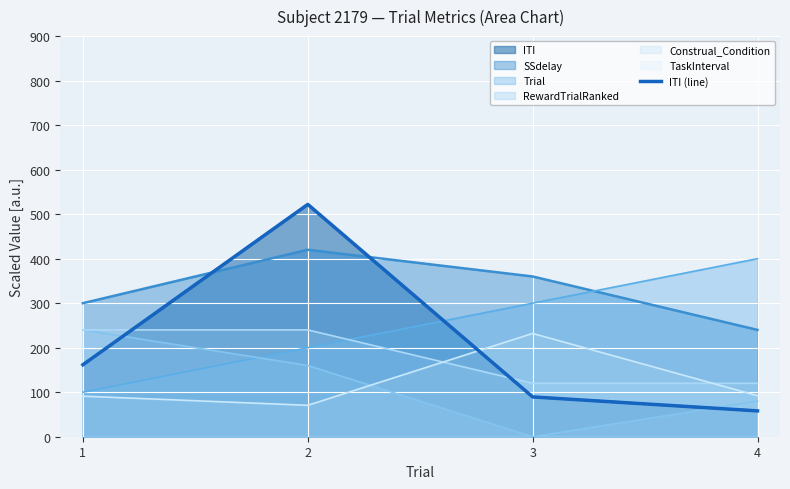

Which label corresponds to the smallest value in the chart?

4